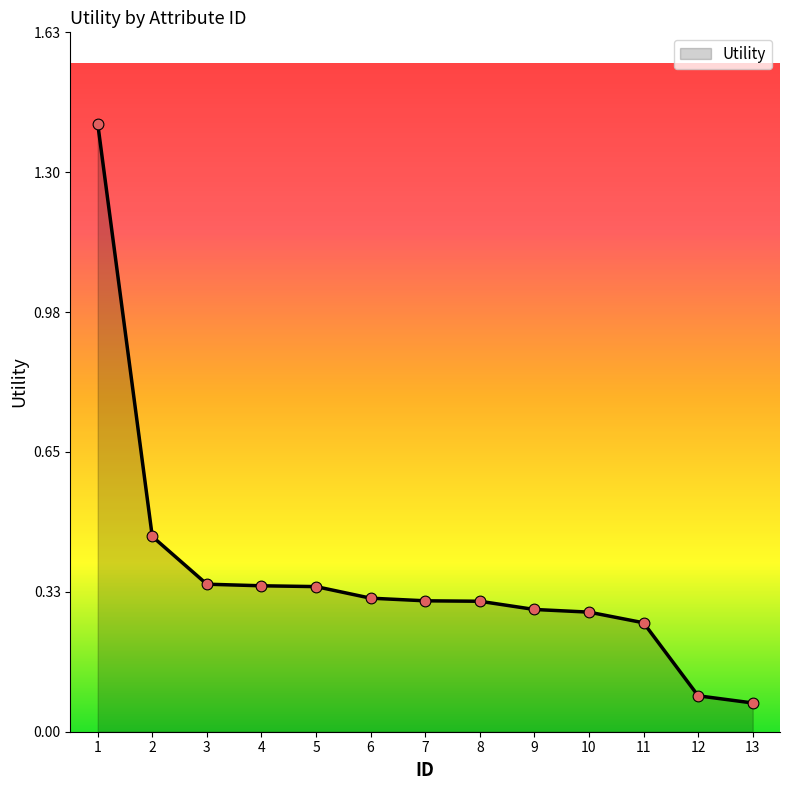

Which has a higher value, 13 or 6?

6